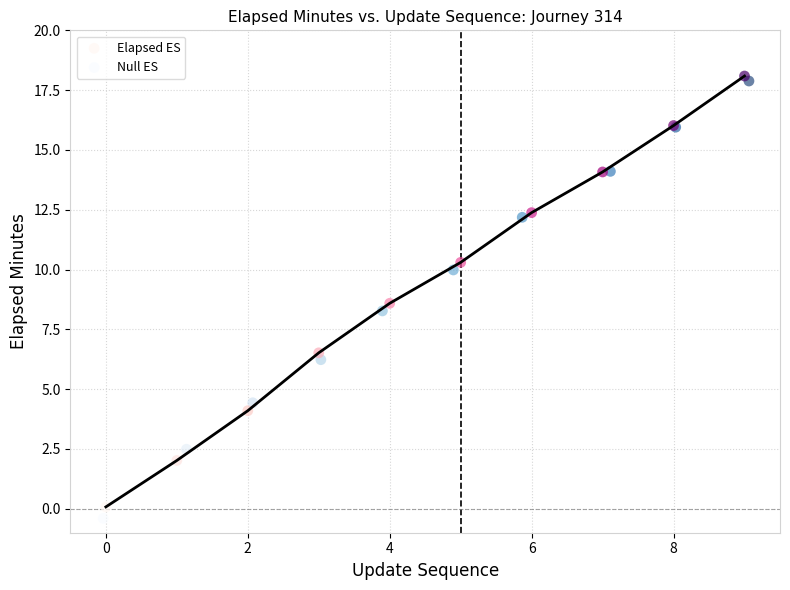

Which series has the largest Y range (max minus min)?

Null ES